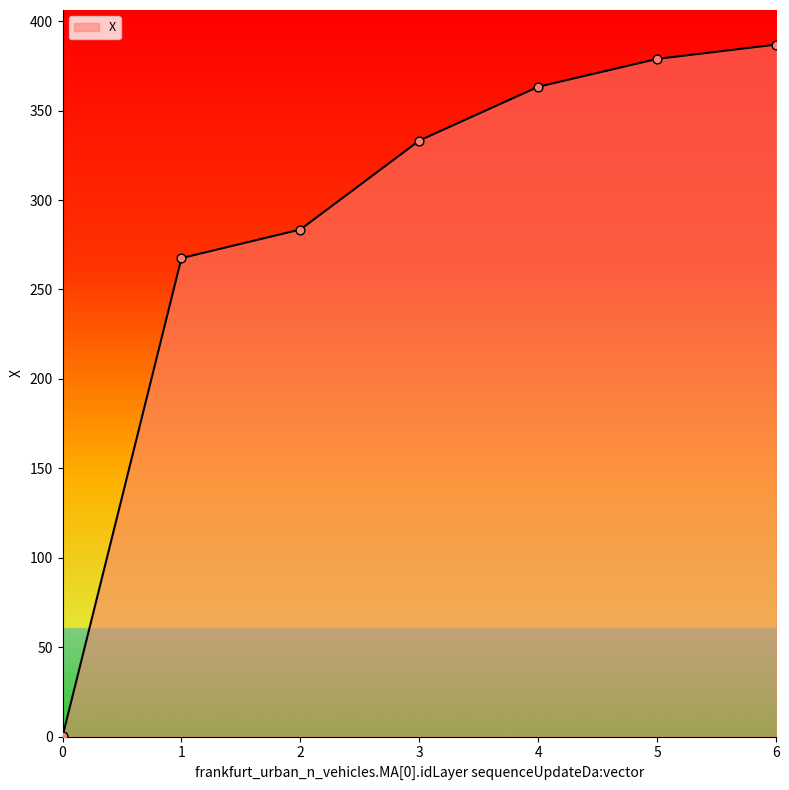

Which has a higher value, 6 or 2?

6